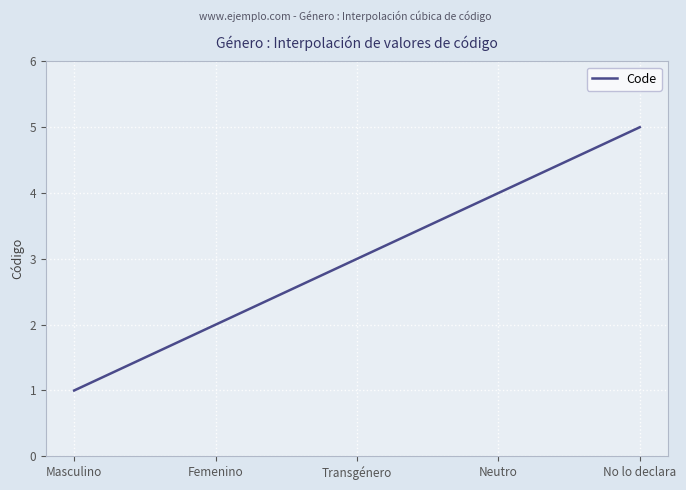

What is the smallest value displayed?

1.0